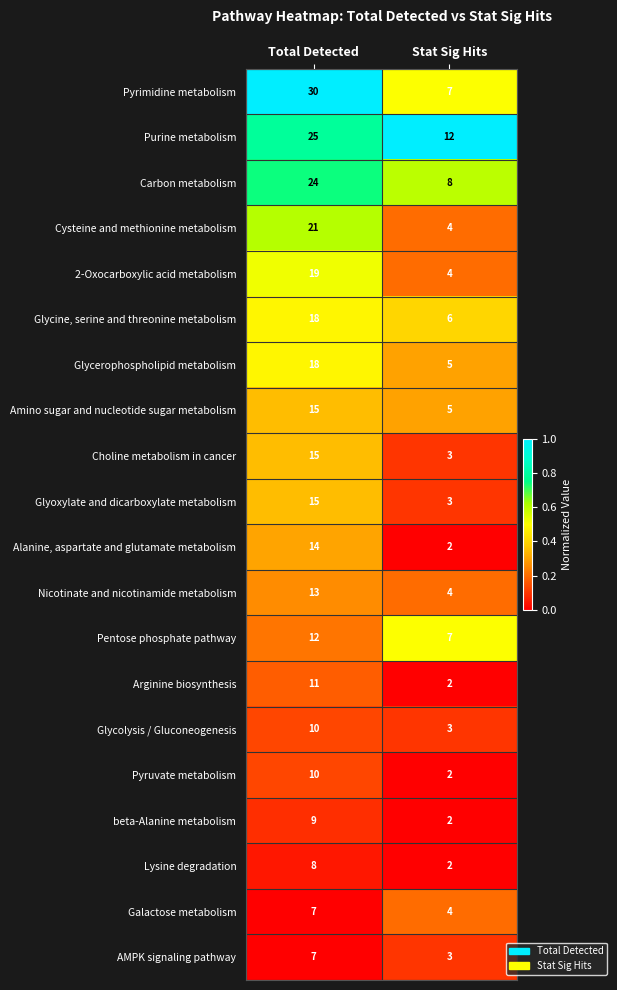

What is the lowest value of the Carbon metabolism series?

8